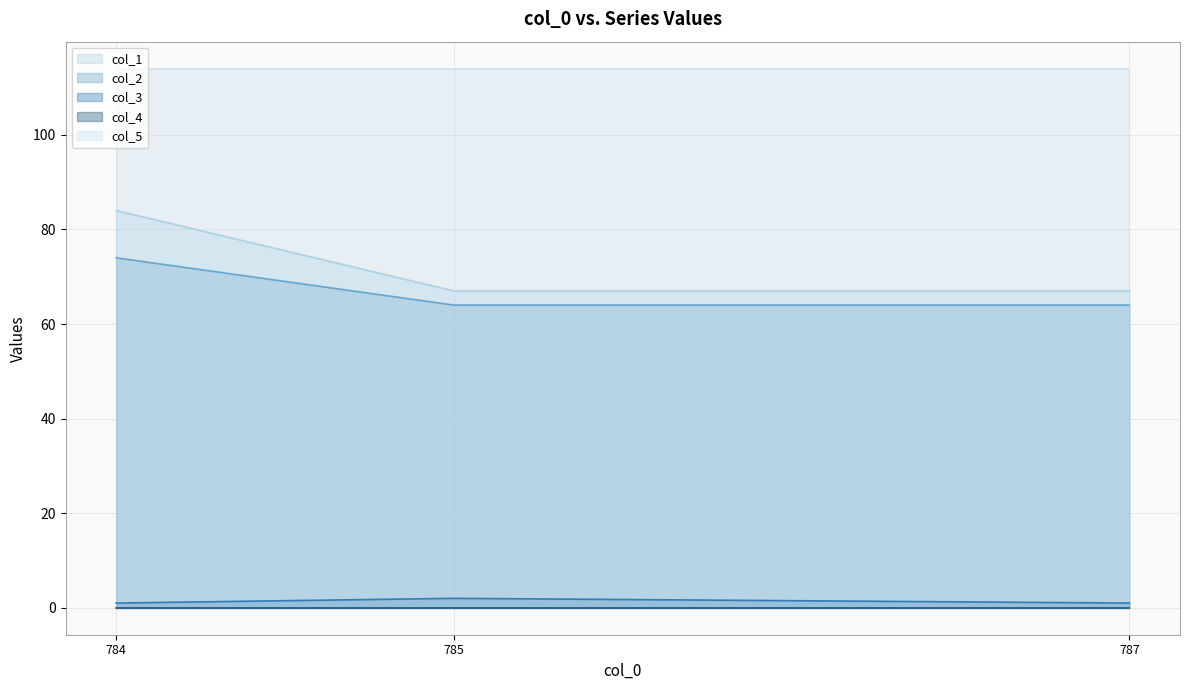

How many lines are shown in the chart?

5